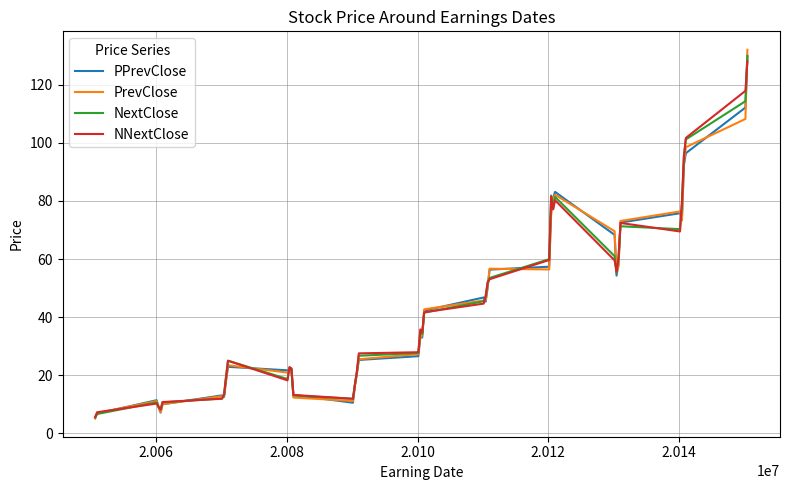

Which series has the largest range (max minus min)?

PrevClose